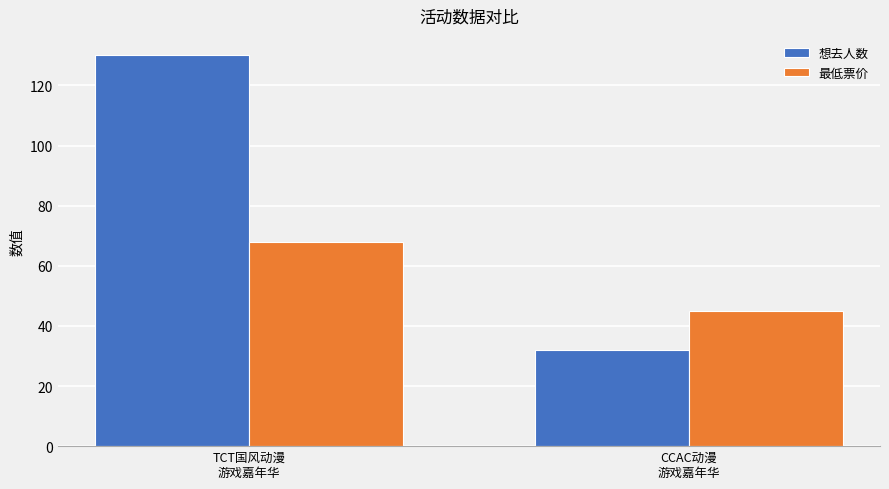

The value of 最低票价 at TCT国风动漫
游戏嘉年华 is 29. True or false?

False